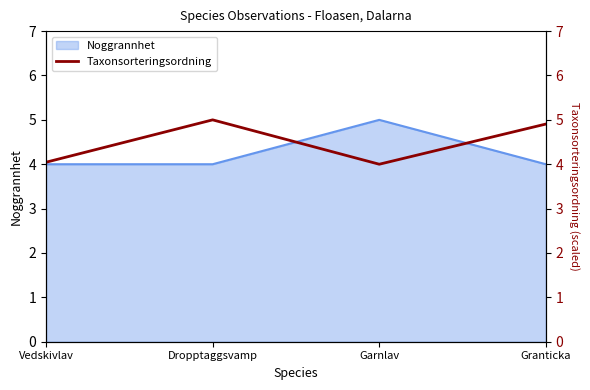

How many lines are shown in the chart?

1